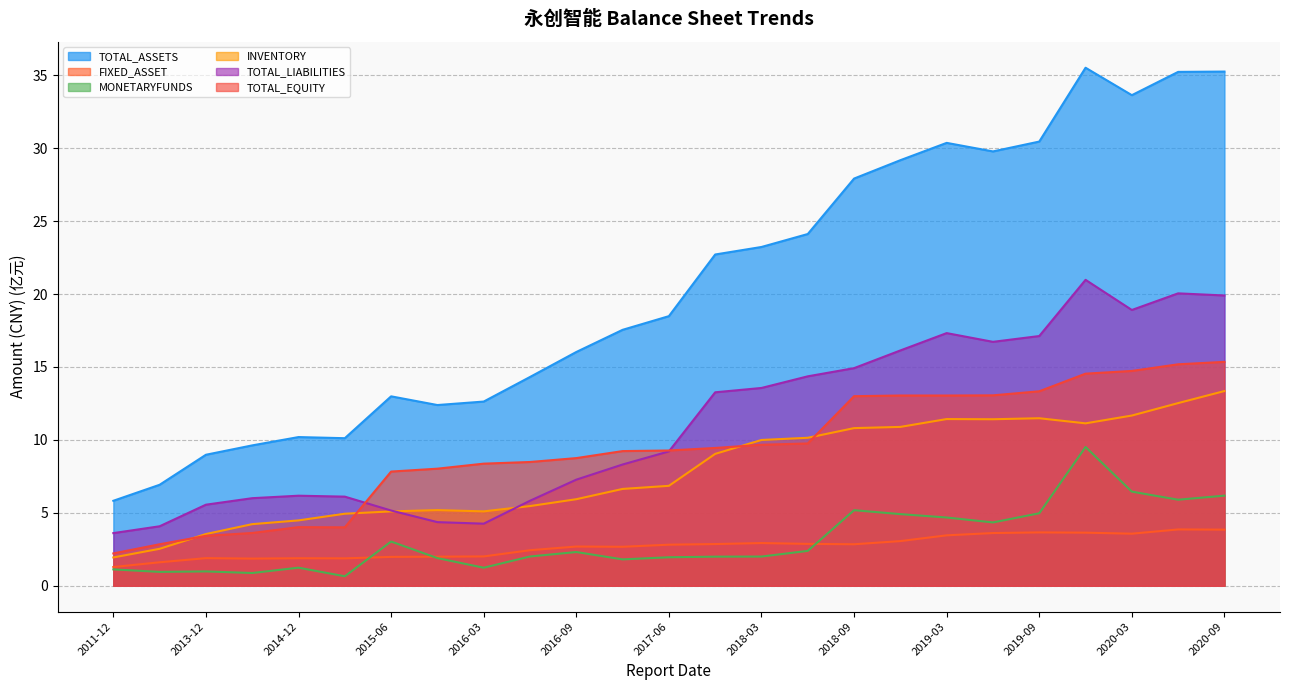

Which label corresponds to the largest value in the chart?

2019-12